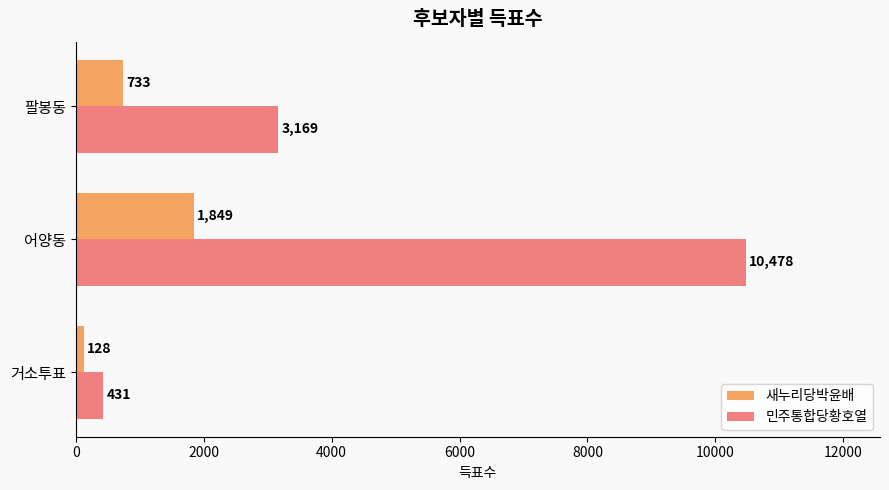

How many data points in 민주통합당황호열 are less than 3169?

1